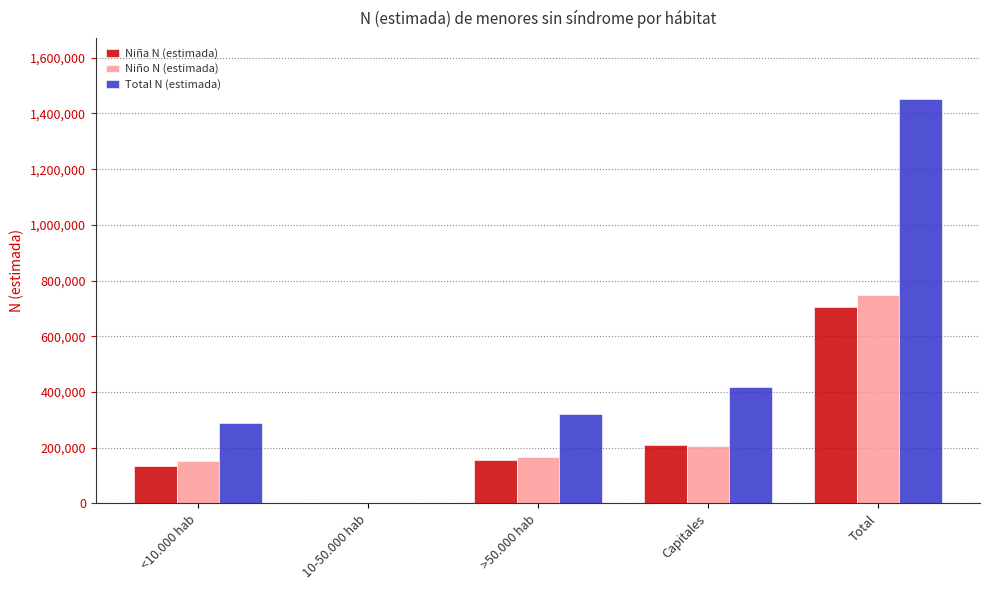

Reading left to right, what are all the values shown in this chart?

Niña N (estimada): 135635	0	154183	210300	705516
Niño N (estimada): 152447	0	165985	206410	746819
Total N (estimada): 288082	0	320168	416710	1452335